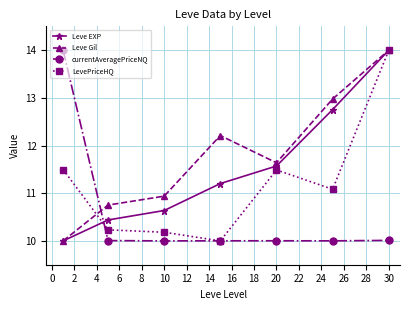

What is the smallest value displayed?

10.0